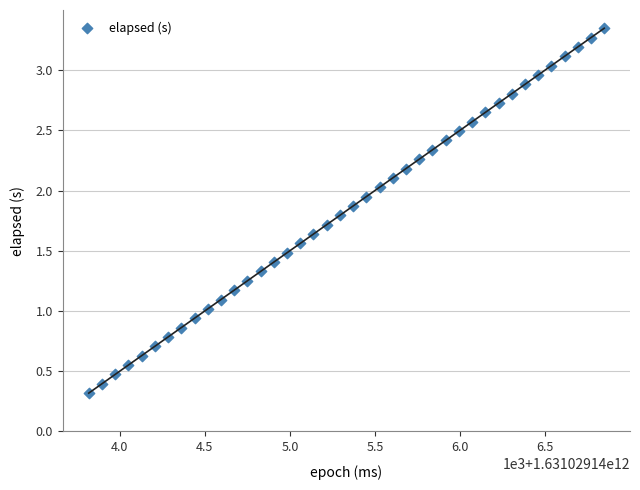

What is the range of X values (max minus min)?

3030.0